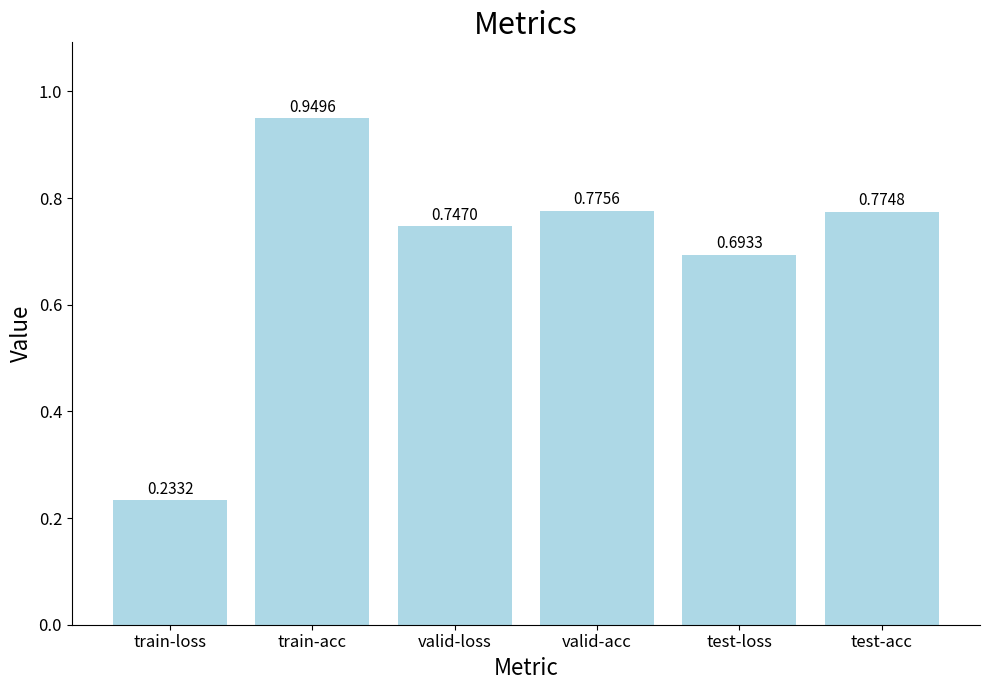

Which label corresponds to the smallest value in the chart?

train-loss